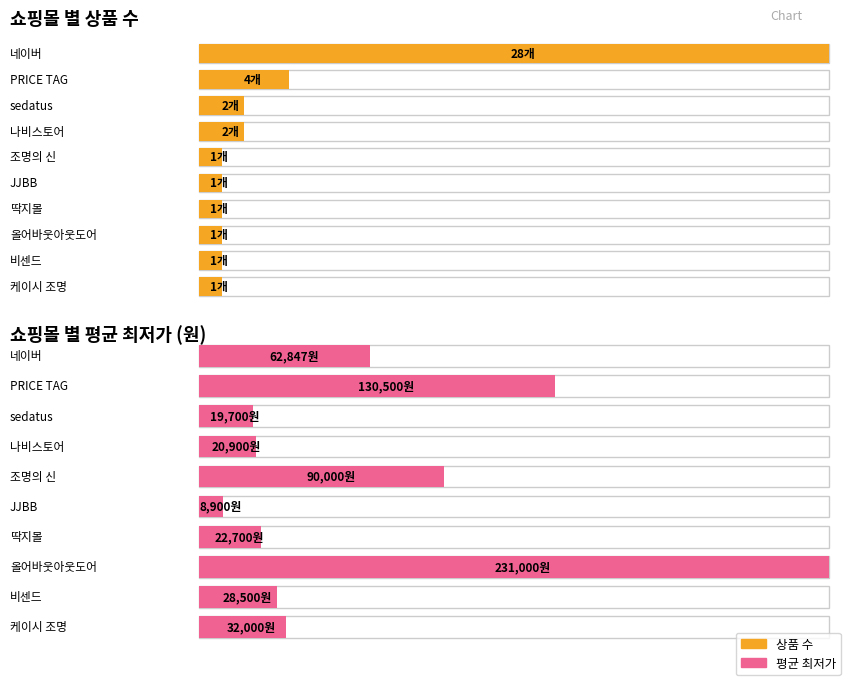

Is it true that 평균 최저가 equals 61247 at PRICE TAG?

False